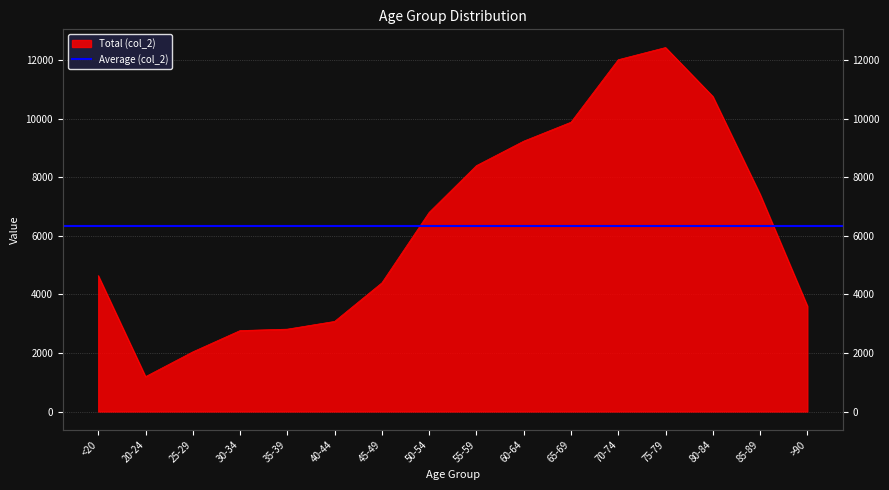

What is the sum of the values at 55-59 and 25-29?

10438